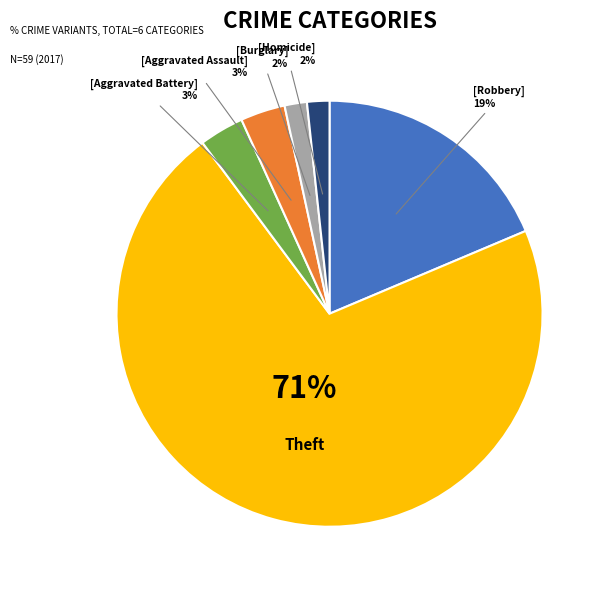

To the nearest percent, what is the difference between the largest and smallest slice percentages?

69%